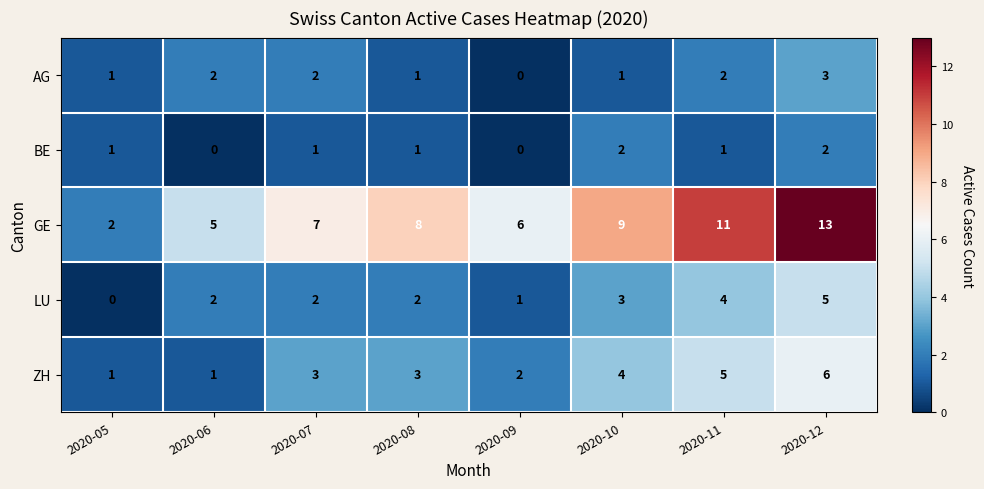

The value of AG at 2020-10 is 1. True or false?

True